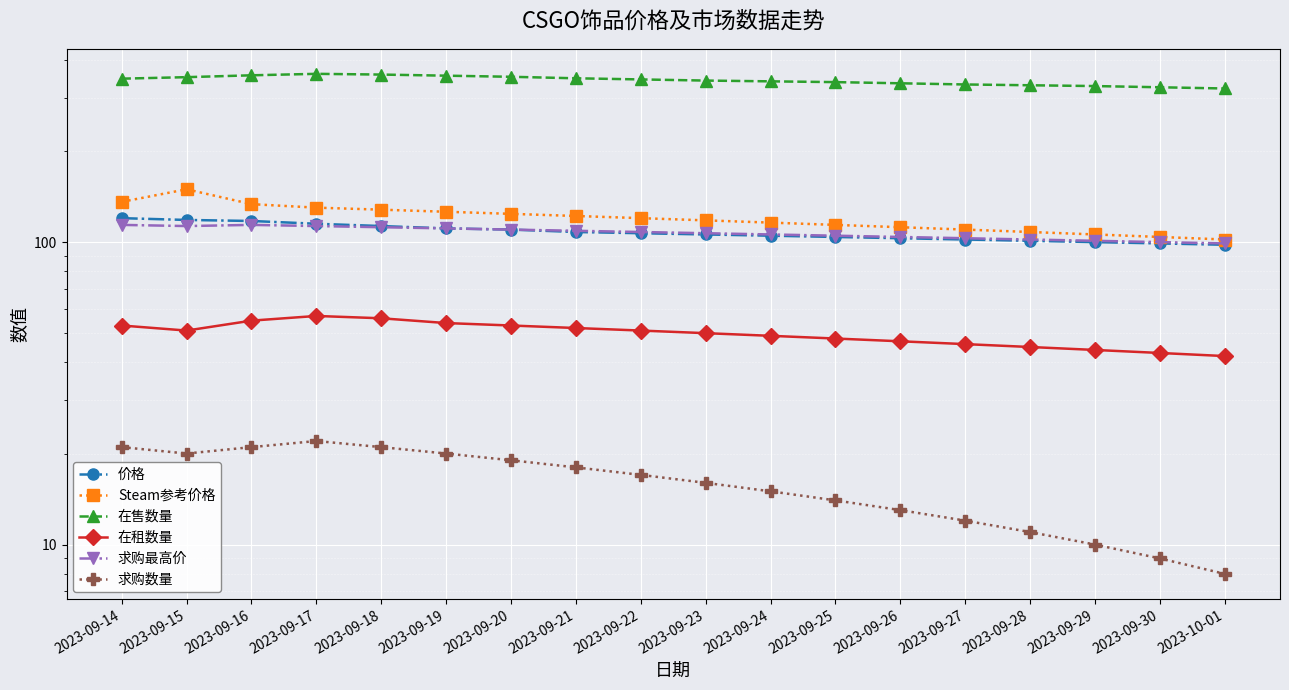

What value does the 在租数量 series have at 2023-09-30?

43.0